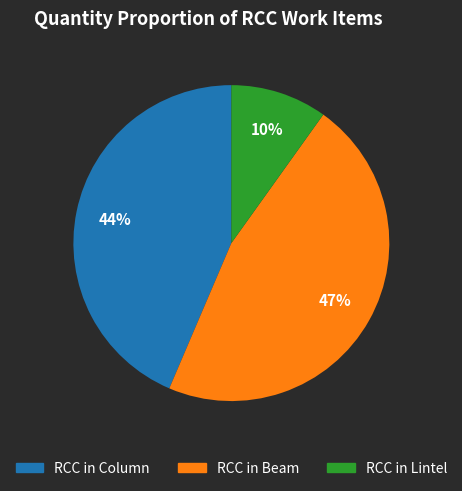

Is the sum of RCC in Lintel and RCC in Column greater than half?

Yes